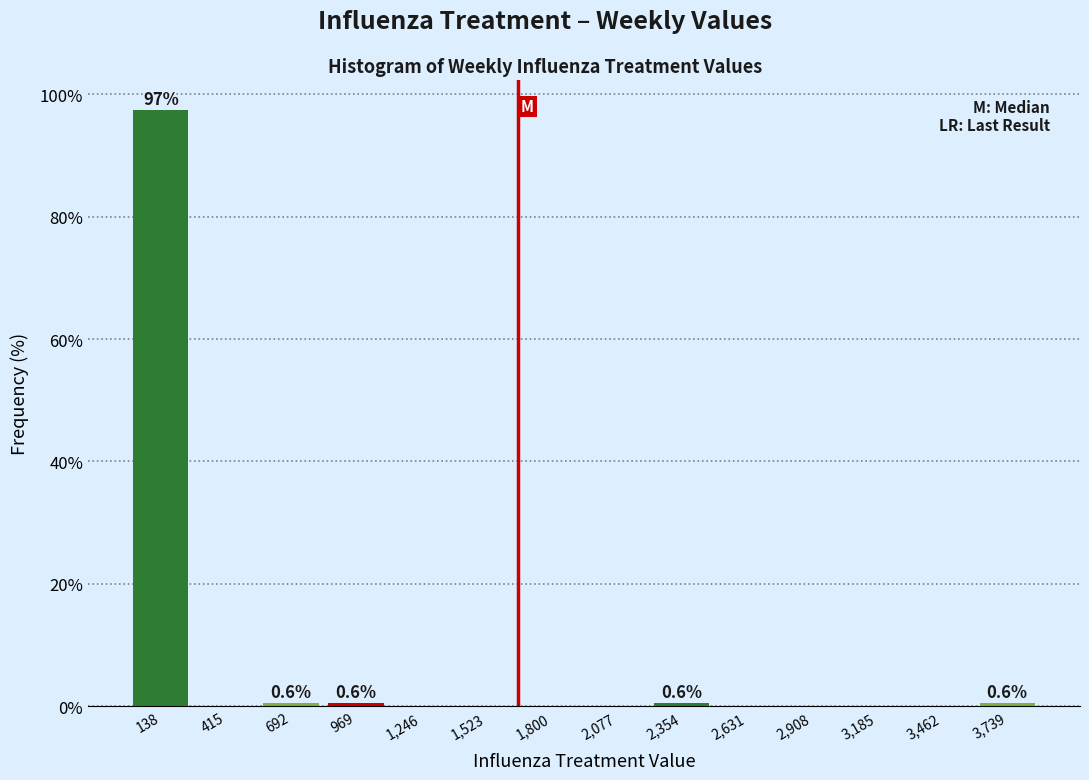

Which range on the x-axis has the tallest bar?

0 to 300